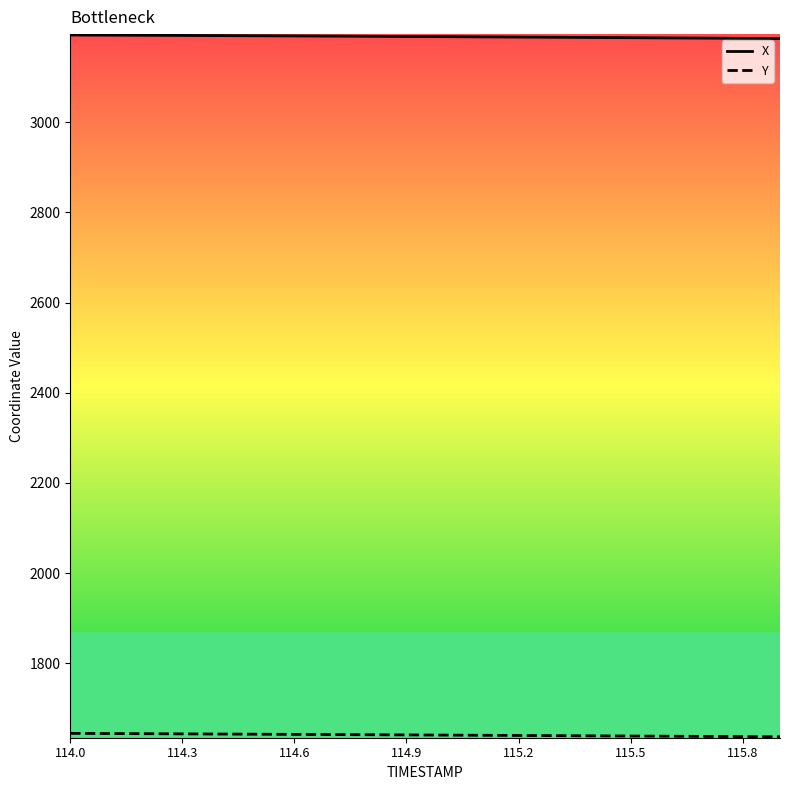

Which series has the largest total across all categories?

X